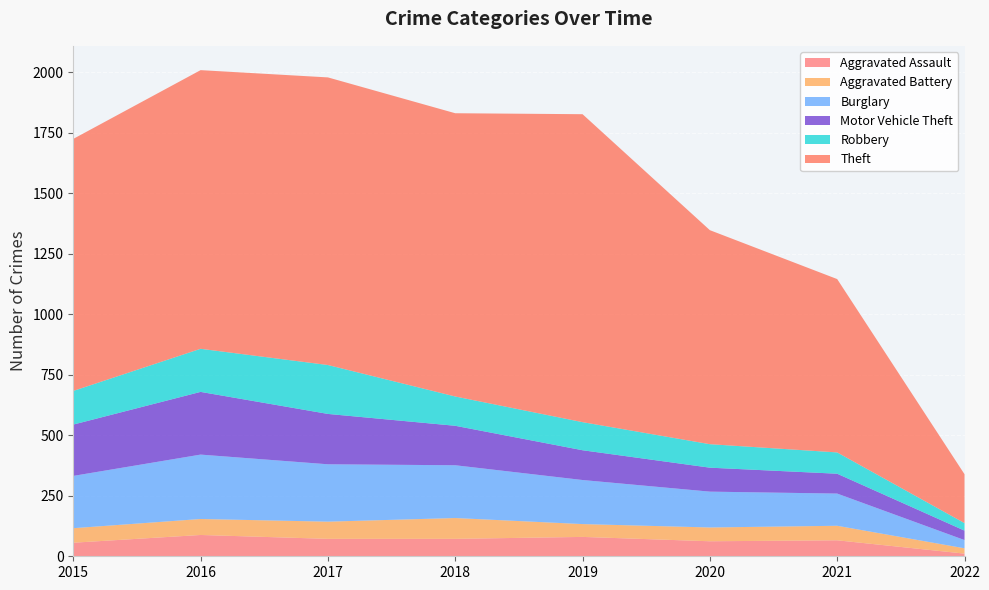

Reading left to right, list all the values displayed in this chart.

Aggravated Assault: 2015=56	2016=88	2017=72	2018=72	2019=80	2020=62	2021=66	2022=11
Aggravated Battery: 2015=60	2016=66	2017=71	2018=86	2019=53	2020=57	2021=60	2022=22
Burglary: 2015=216	2016=266	2017=237	2018=218	2019=182	2020=148	2021=133	2022=34
Motor Vehicle Theft: 2015=212	2016=259	2017=208	2018=163	2019=123	2020=99	2021=82	2022=39
Robbery: 2015=139	2016=178	2017=202	2018=121	2019=116	2020=97	2021=88	2022=31
Theft: 2015=1041	2016=1151	2017=1188	2018=1170	2019=1272	2020=884	2021=716	2022=202